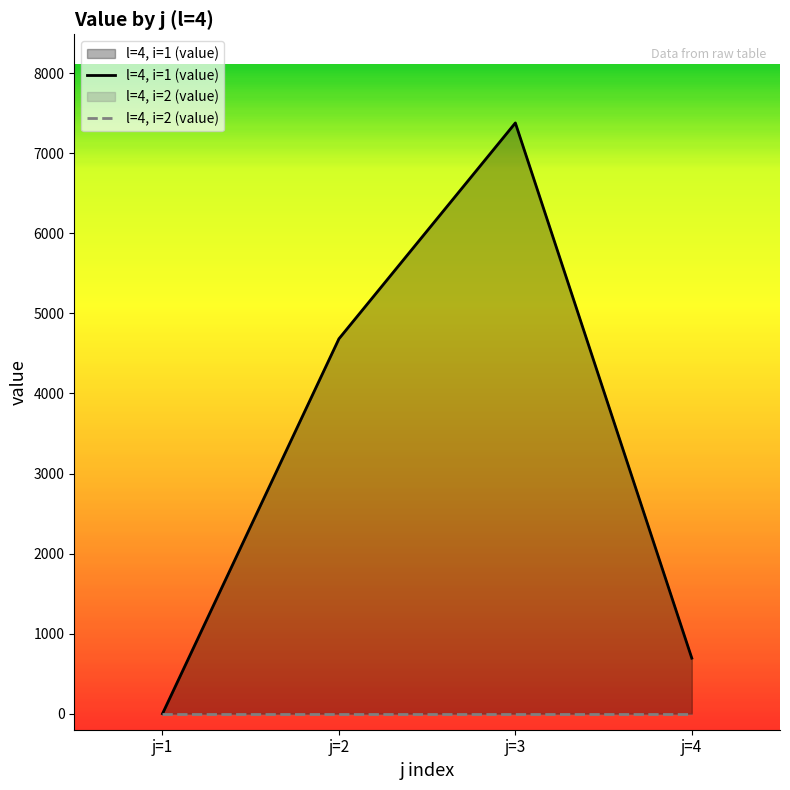

Which category has the highest value across all series?

j=3